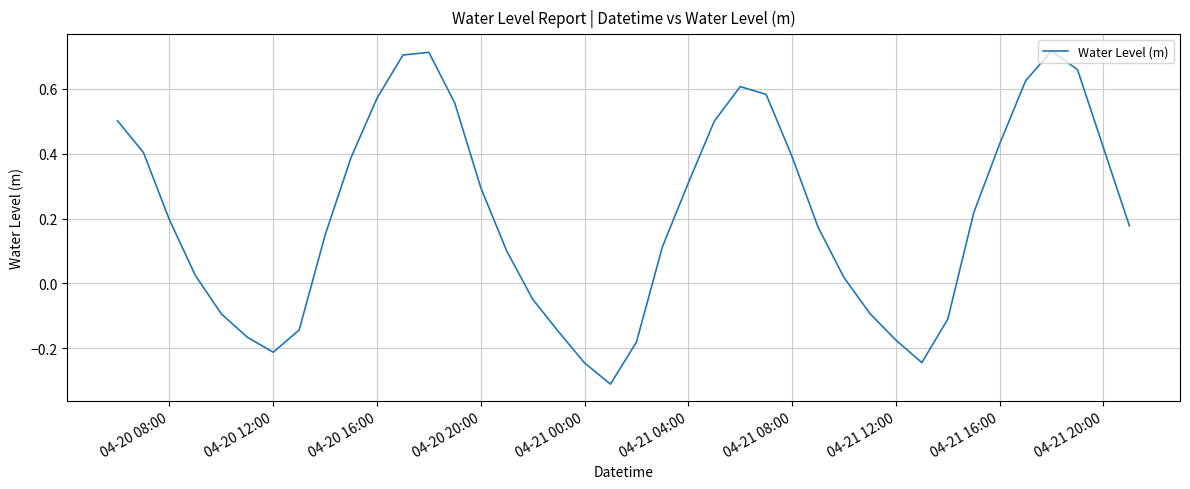

What is the smallest value displayed?

-0.3